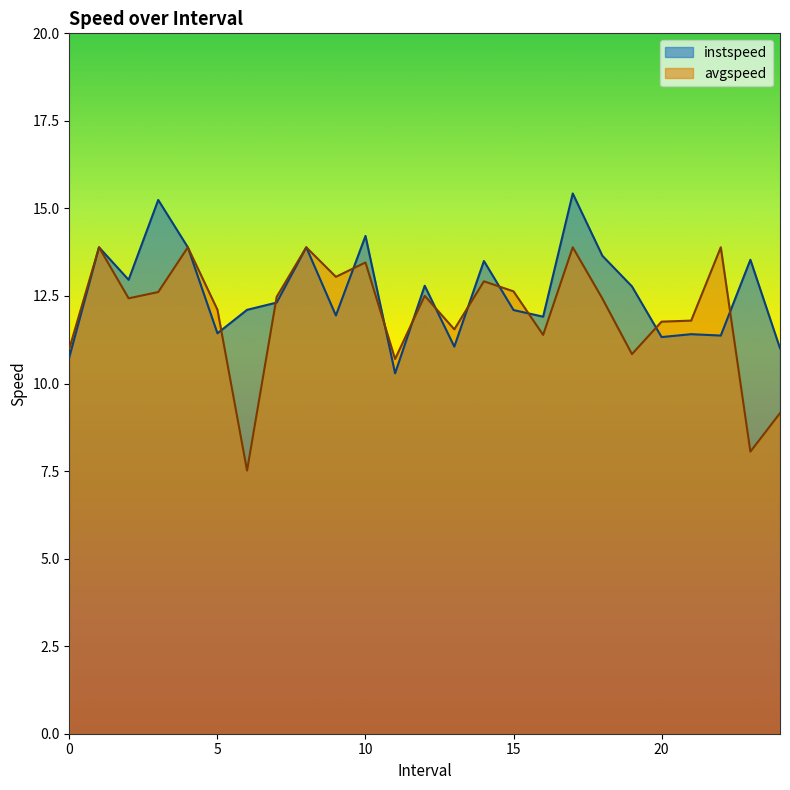

Rank the series by their average value, from highest to lowest.

instspeed, avgspeed